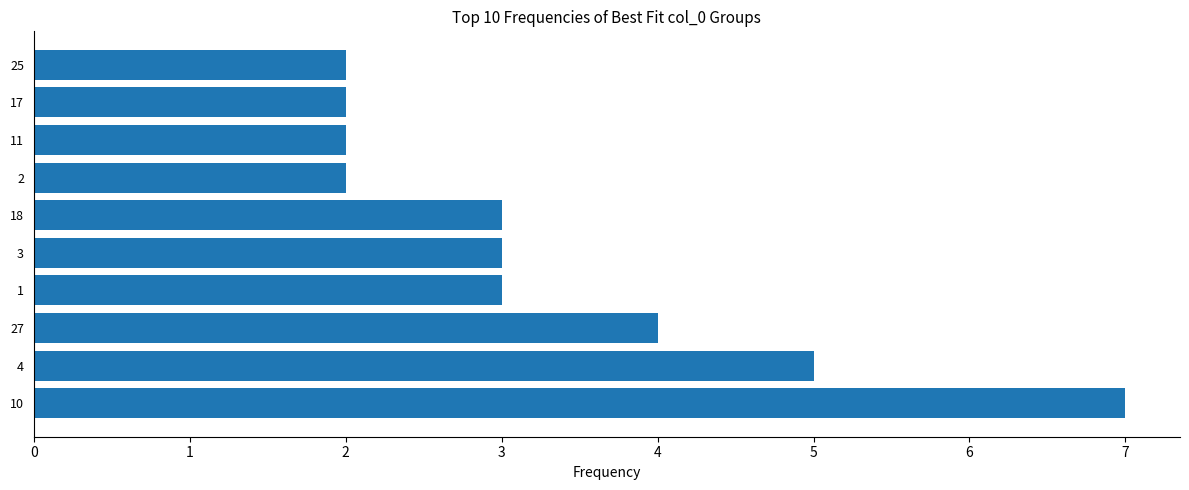

Reading bottom to top, extract all data points from this chart.

10=7	4=5	27=4	1=3	3=3	18=3	2=2	11=2	17=2	25=2